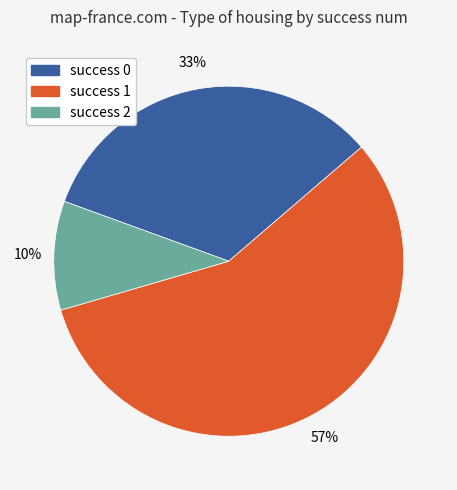

Is there any slice that represents more than half of the pie?

Yes